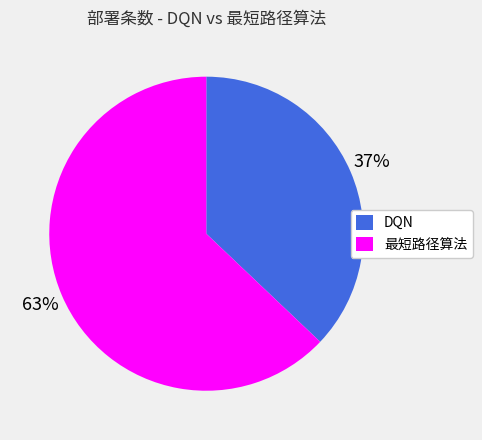

To the nearest percent, what is the average slice percentage?

50%